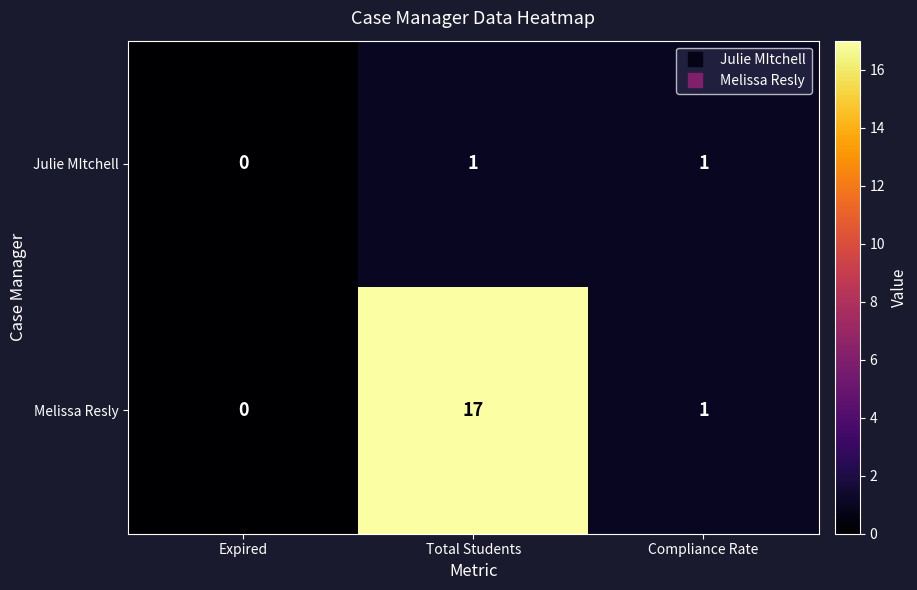

Reading right to left, transcribe all the data shown in this chart.

Julie MItchell: 1	1	0
Melissa Resly: 1	17	0